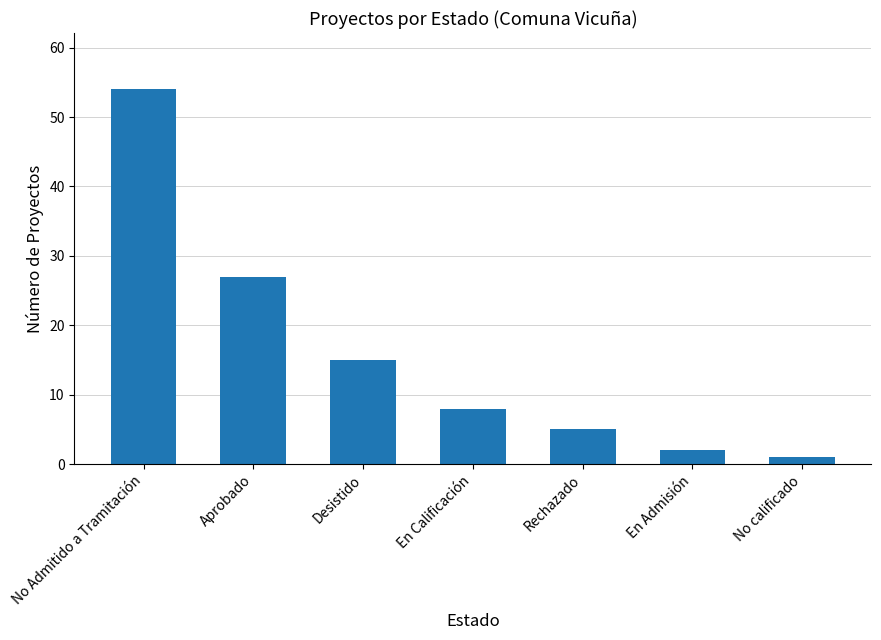

What is the minimum value shown in the chart?

1